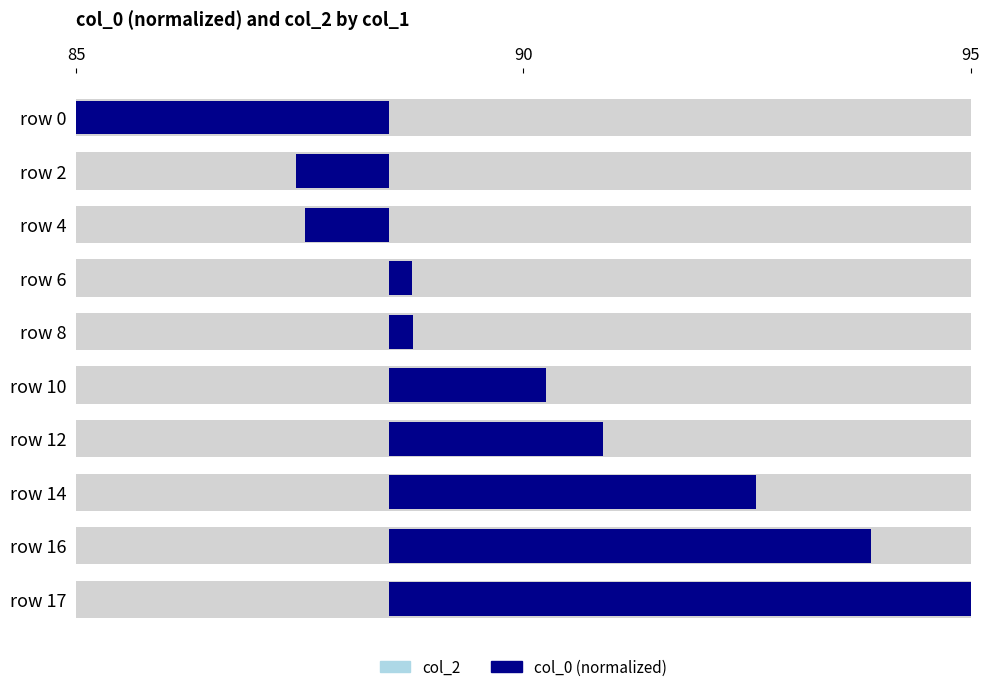

What is the highest value of the col_2 series?

0.6